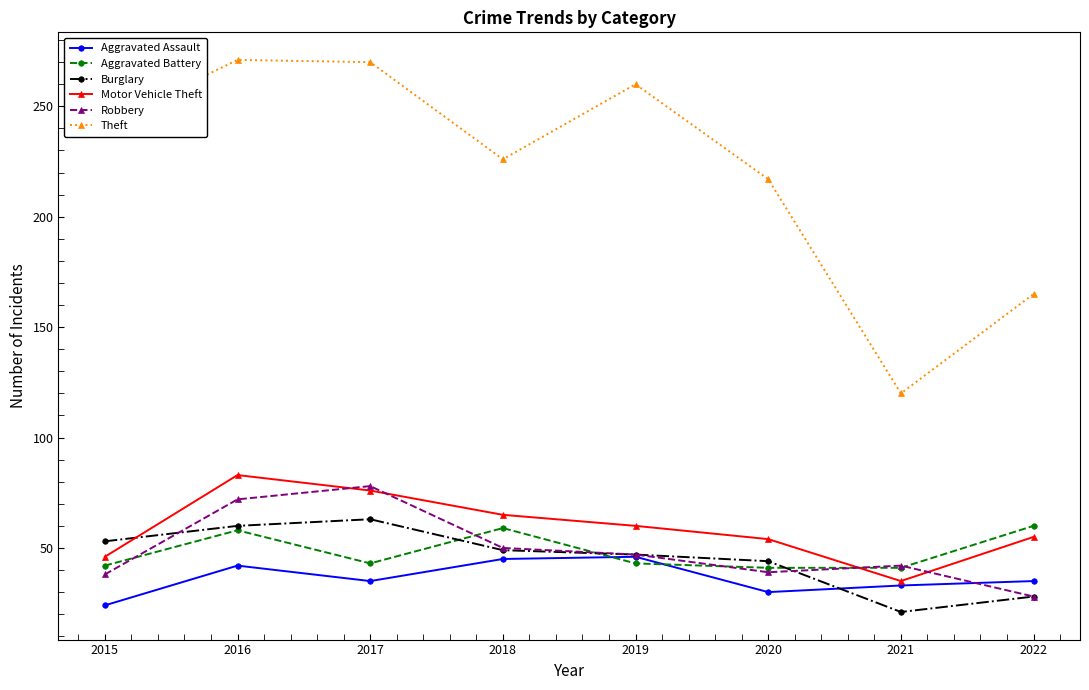

At which label does Motor Vehicle Theft reach its peak?

2016